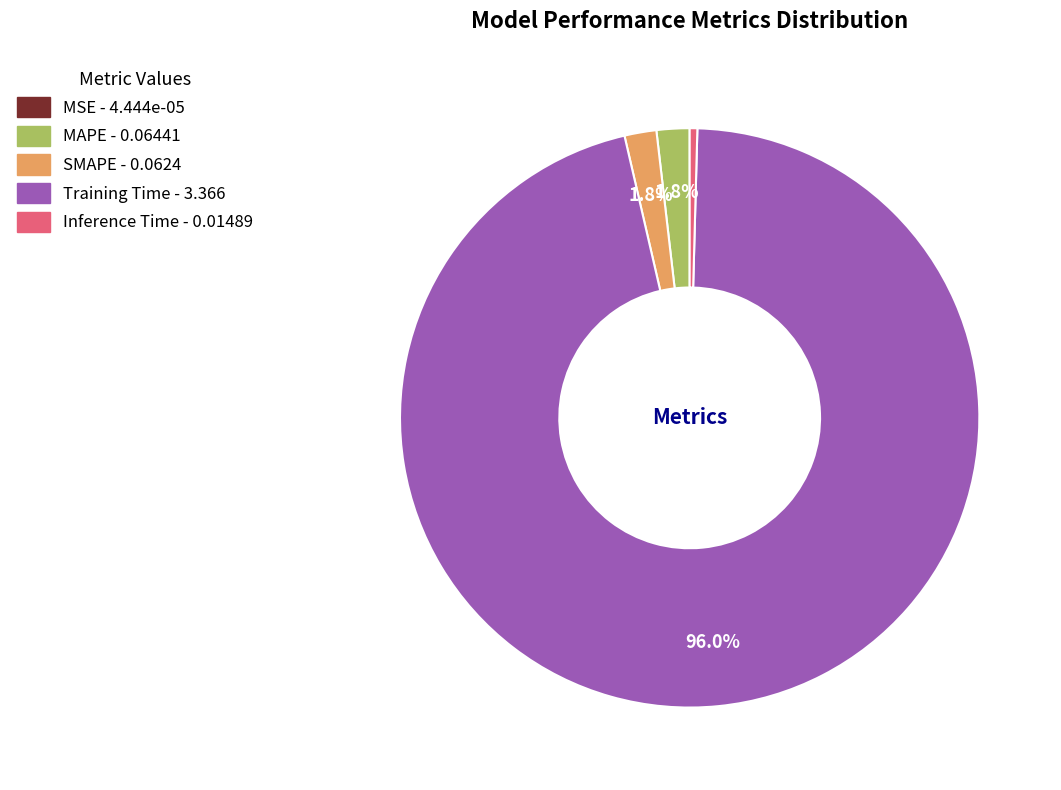

What is the largest slice in the pie chart?

Training Time